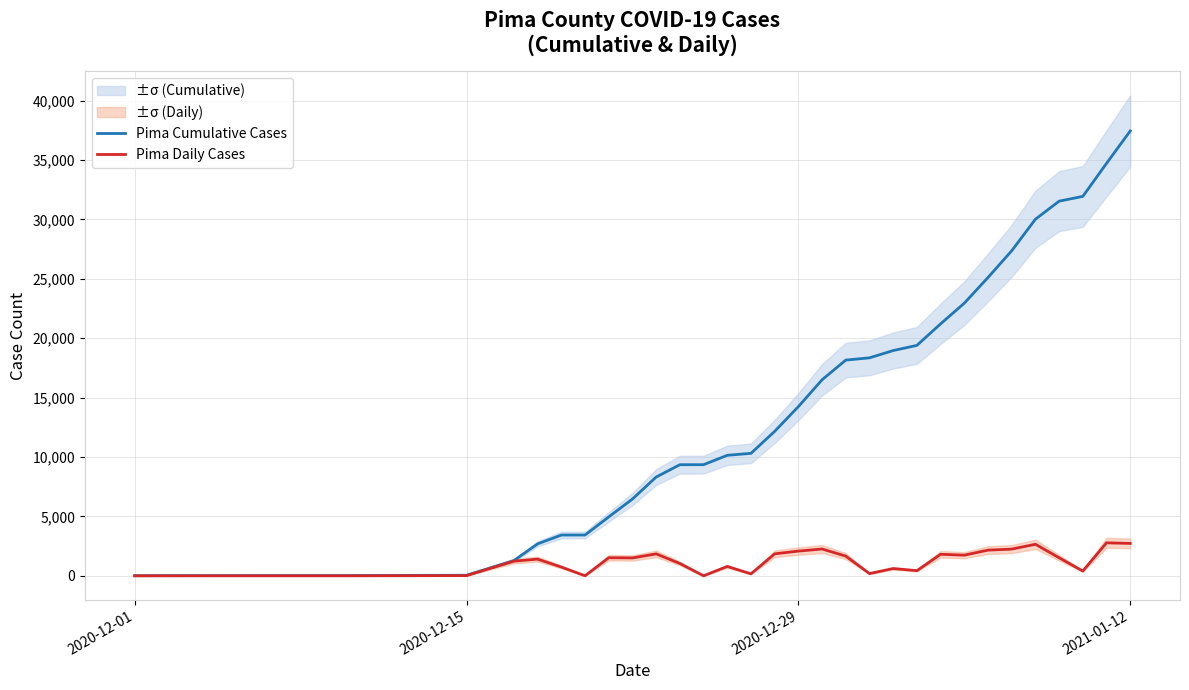

Rank the series by their maximum value, from highest to lowest.

Pima Cumulative Cases, Pima Daily Cases